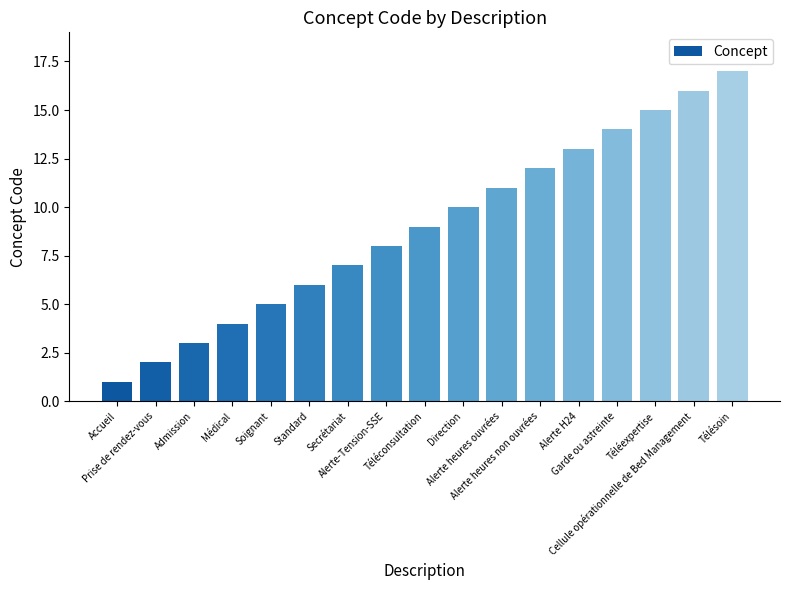

Rank the categories by value from lowest to highest.

Accueil, Prise de rendez-vous, Admission, Médical, Soignant, Standard, Secrétariat, Alerte-Tension-SSE, Téléconsultation, Direction, Alerte heures ouvrées, Alerte heures non ouvrées, Alerte H24, Garde ou astreinte, Téléexpertise, Cellule opérationnelle de Bed Management, Télésoin